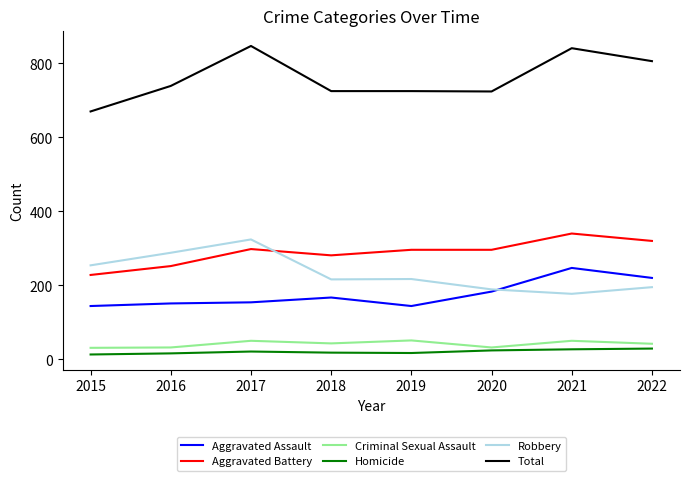

In Robbery, how many points are lower than both neighbors (excluding endpoints)?

2